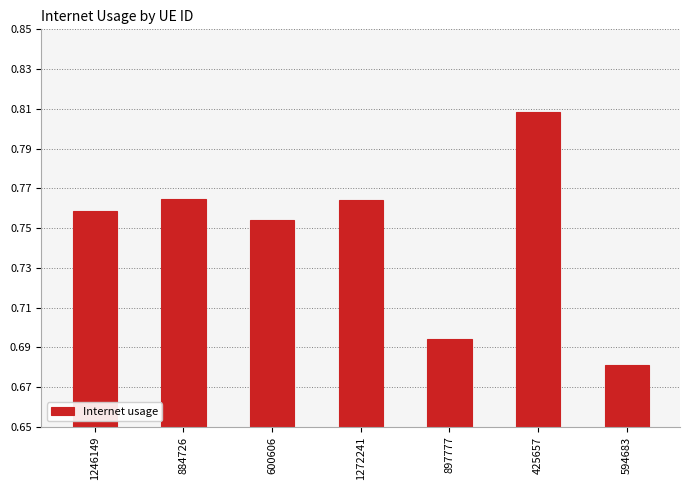

List the labels in order of value, largest first.

425657, 884726, 1272241, 1246149, 600606, 897777, 594683